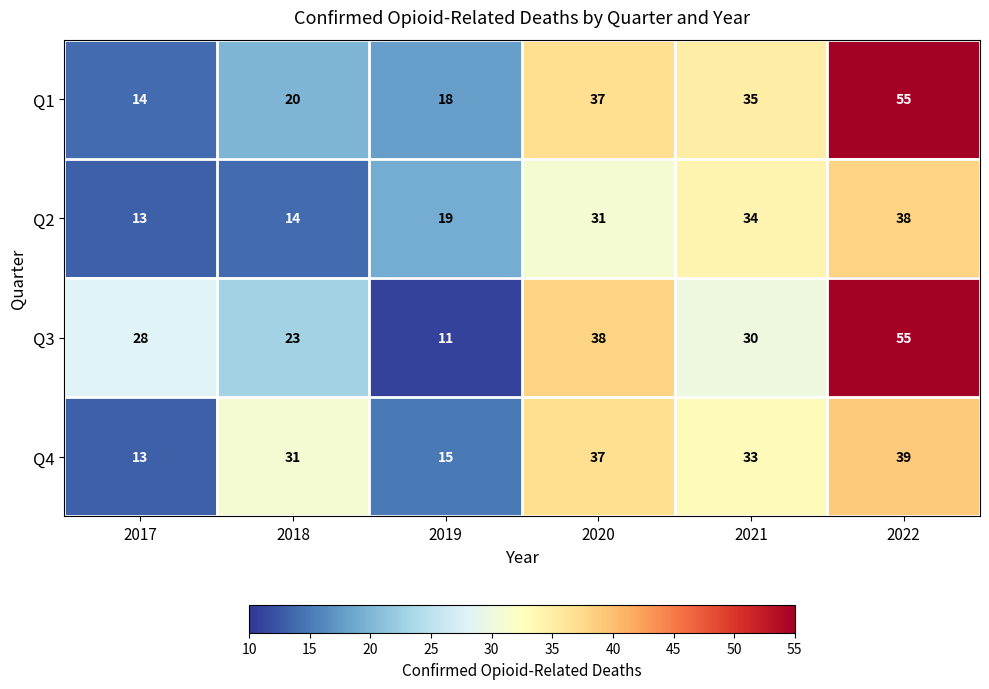

Rank the series at 2018 from highest to lowest value.

Q4, Q3, Q1, Q2